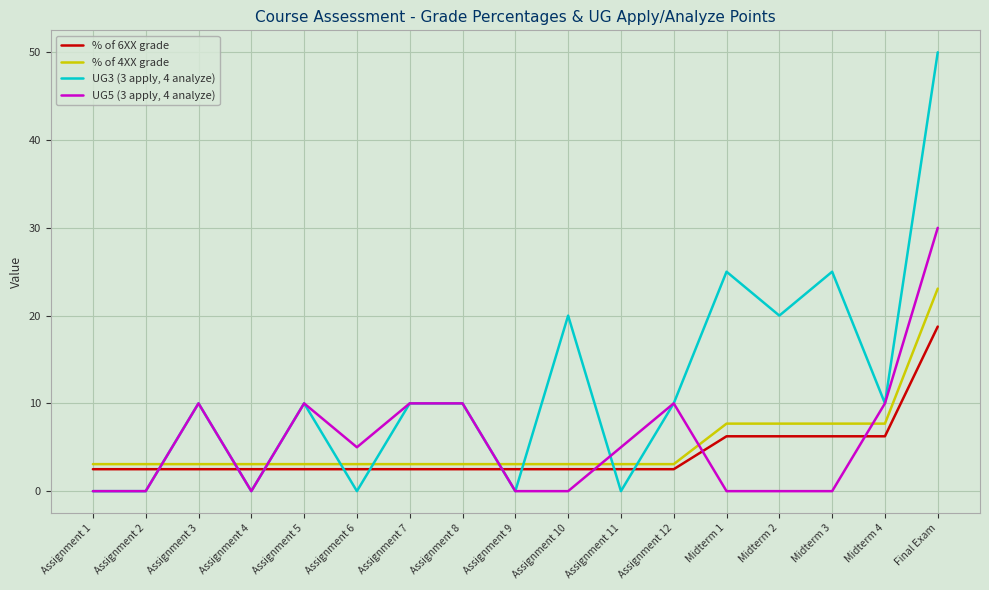

List the series in order of their peak value, highest first.

UG3 (3 apply, 4 analyze), UG5 (3 apply, 4 analyze), % of 4XX grade, % of 6XX grade